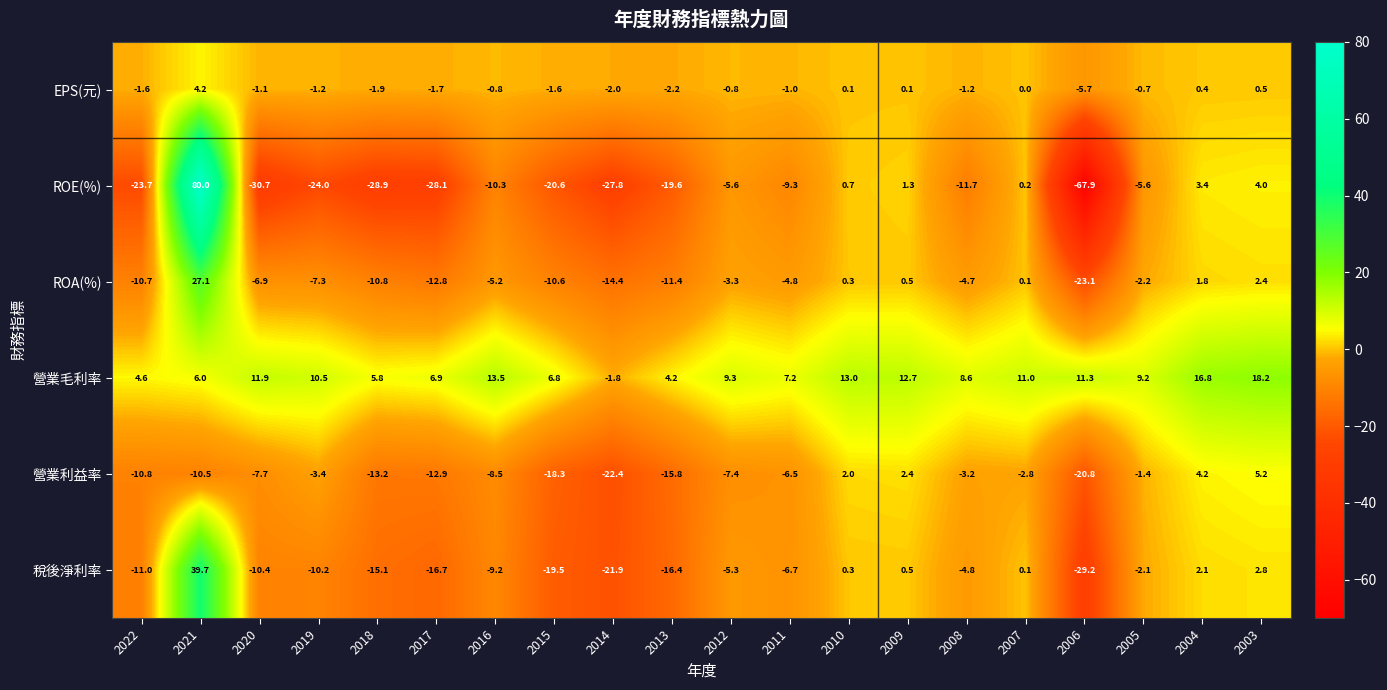

What is the difference between the maximum and minimum values in the ROE(%) series?

147.9